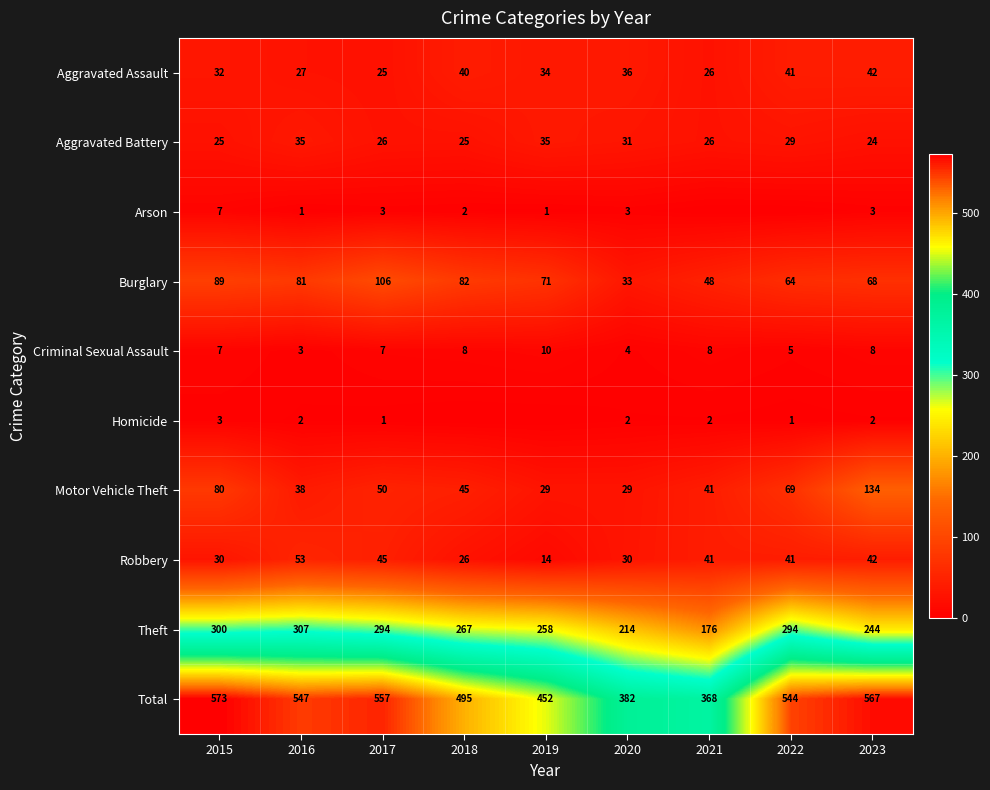

At which label does Burglary first exceed 71?

2015